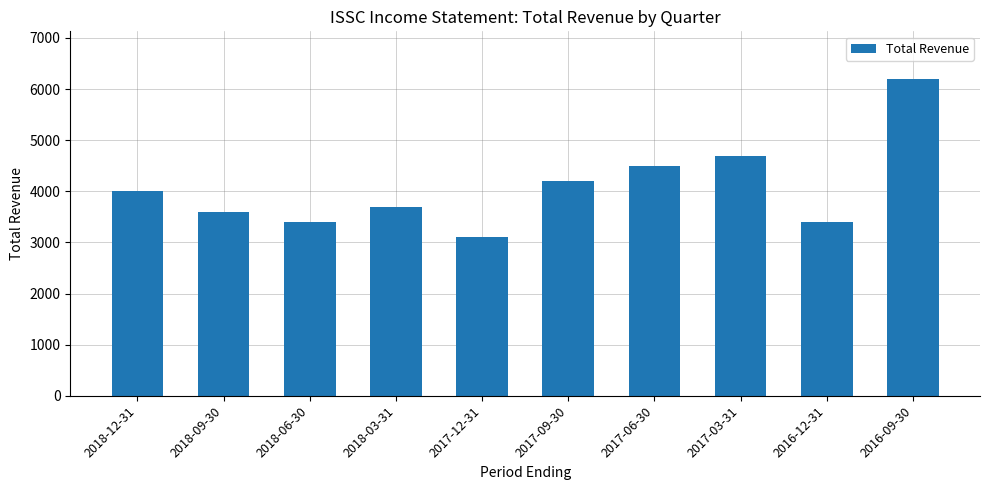

What is the smallest value displayed?

3100